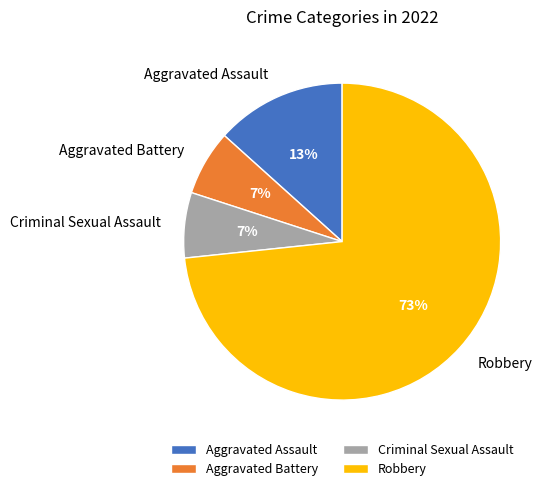

What percentage is the Criminal Sexual Assault slice, to the nearest percent?

7%